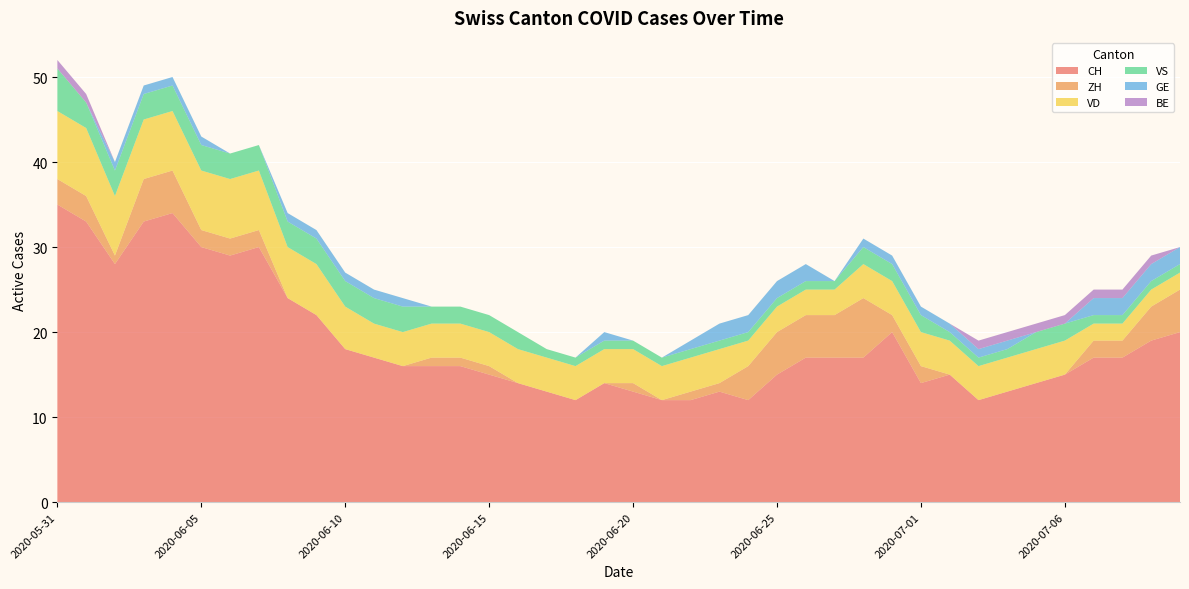

Reading left to right, what are all the values shown in this chart?

CH: 2020-05-31=35	2020-06-01=33	2020-06-02=28	2020-06-03=33	2020-06-04=34	2020-06-05=30	2020-06-06=29	2020-06-07=30	2020-06-08=24	2020-06-09=22	2020-06-10=18	2020-06-11=17	2020-06-12=16	2020-06-13=16	2020-06-14=16	2020-06-15=15	2020-06-16=14	2020-06-17=13	2020-06-18=12	2020-06-19=14	2020-06-20=13	2020-06-21=12	2020-06-22=12	2020-06-23=13	2020-06-24=12	2020-06-25=15	2020-06-26=17	2020-06-27=17	2020-06-29=17	2020-06-30=20	2020-07-01=14	2020-07-02=15	2020-07-03=12	2020-07-04=13	2020-07-05=14	2020-07-06=15	2020-07-07=17	2020-07-08=17	2020-07-09=19	2020-07-10=20
ZH: 2020-05-31=3	2020-06-01=3	2020-06-02=1	2020-06-03=5	2020-06-04=5	2020-06-05=2	2020-06-06=2	2020-06-07=2	2020-06-08=0	2020-06-09=0	2020-06-10=0	2020-06-11=0	2020-06-12=0	2020-06-13=1	2020-06-14=1	2020-06-15=1	2020-06-16=0	2020-06-17=0	2020-06-18=0	2020-06-19=0	2020-06-20=1	2020-06-21=0	2020-06-22=1	2020-06-23=1	2020-06-24=4	2020-06-25=5	2020-06-26=5	2020-06-27=5	2020-06-29=7	2020-06-30=2	2020-07-01=2	2020-07-02=0	2020-07-03=0	2020-07-04=0	2020-07-05=0	2020-07-06=0	2020-07-07=2	2020-07-08=2	2020-07-09=4	2020-07-10=5
VD: 2020-05-31=8	2020-06-01=8	2020-06-02=7	2020-06-03=7	2020-06-04=7	2020-06-05=7	2020-06-06=7	2020-06-07=7	2020-06-08=6	2020-06-09=6	2020-06-10=5	2020-06-11=4	2020-06-12=4	2020-06-13=4	2020-06-14=4	2020-06-15=4	2020-06-16=4	2020-06-17=4	2020-06-18=4	2020-06-19=4	2020-06-20=4	2020-06-21=4	2020-06-22=4	2020-06-23=4	2020-06-24=3	2020-06-25=3	2020-06-26=3	2020-06-27=3	2020-06-29=4	2020-06-30=4	2020-07-01=4	2020-07-02=4	2020-07-03=4	2020-07-04=4	2020-07-05=4	2020-07-06=4	2020-07-07=2	2020-07-08=2	2020-07-09=2	2020-07-10=2
VS: 2020-05-31=5	2020-06-01=3	2020-06-02=3	2020-06-03=3	2020-06-04=3	2020-06-05=3	2020-06-06=3	2020-06-07=3	2020-06-08=3	2020-06-09=3	2020-06-10=3	2020-06-11=3	2020-06-12=3	2020-06-13=2	2020-06-14=2	2020-06-15=2	2020-06-16=2	2020-06-17=1	2020-06-18=1	2020-06-19=1	2020-06-20=1	2020-06-21=1	2020-06-22=1	2020-06-23=1	2020-06-24=1	2020-06-25=1	2020-06-26=1	2020-06-27=1	2020-06-29=2	2020-06-30=2	2020-07-01=2	2020-07-02=1	2020-07-03=1	2020-07-04=1	2020-07-05=2	2020-07-06=2	2020-07-07=1	2020-07-08=1	2020-07-09=1	2020-07-10=1
GE: 2020-05-31=0	2020-06-01=0	2020-06-02=1	2020-06-03=1	2020-06-04=1	2020-06-05=1	2020-06-06=0	2020-06-07=0	2020-06-08=1	2020-06-09=1	2020-06-10=1	2020-06-11=1	2020-06-12=1	2020-06-13=0	2020-06-14=0	2020-06-15=0	2020-06-16=0	2020-06-17=0	2020-06-18=0	2020-06-19=1	2020-06-20=0	2020-06-21=0	2020-06-22=1	2020-06-23=2	2020-06-24=2	2020-06-25=2	2020-06-26=2	2020-06-27=0	2020-06-29=1	2020-06-30=1	2020-07-01=1	2020-07-02=1	2020-07-03=1	2020-07-04=1	2020-07-05=0	2020-07-06=0	2020-07-07=2	2020-07-08=2	2020-07-09=2	2020-07-10=2
BE: 2020-05-31=1	2020-06-01=1	2020-06-02=0	2020-06-03=0	2020-06-04=0	2020-06-05=0	2020-06-06=0	2020-06-07=0	2020-06-08=0	2020-06-09=0	2020-06-10=0	2020-06-11=0	2020-06-12=0	2020-06-13=0	2020-06-14=0	2020-06-15=0	2020-06-16=0	2020-06-17=0	2020-06-18=0	2020-06-19=0	2020-06-20=0	2020-06-21=0	2020-06-22=0	2020-06-23=0	2020-06-24=0	2020-06-25=0	2020-06-26=0	2020-06-27=0	2020-06-29=0	2020-06-30=0	2020-07-01=0	2020-07-02=0	2020-07-03=1	2020-07-04=1	2020-07-05=1	2020-07-06=1	2020-07-07=1	2020-07-08=1	2020-07-09=1	2020-07-10=0